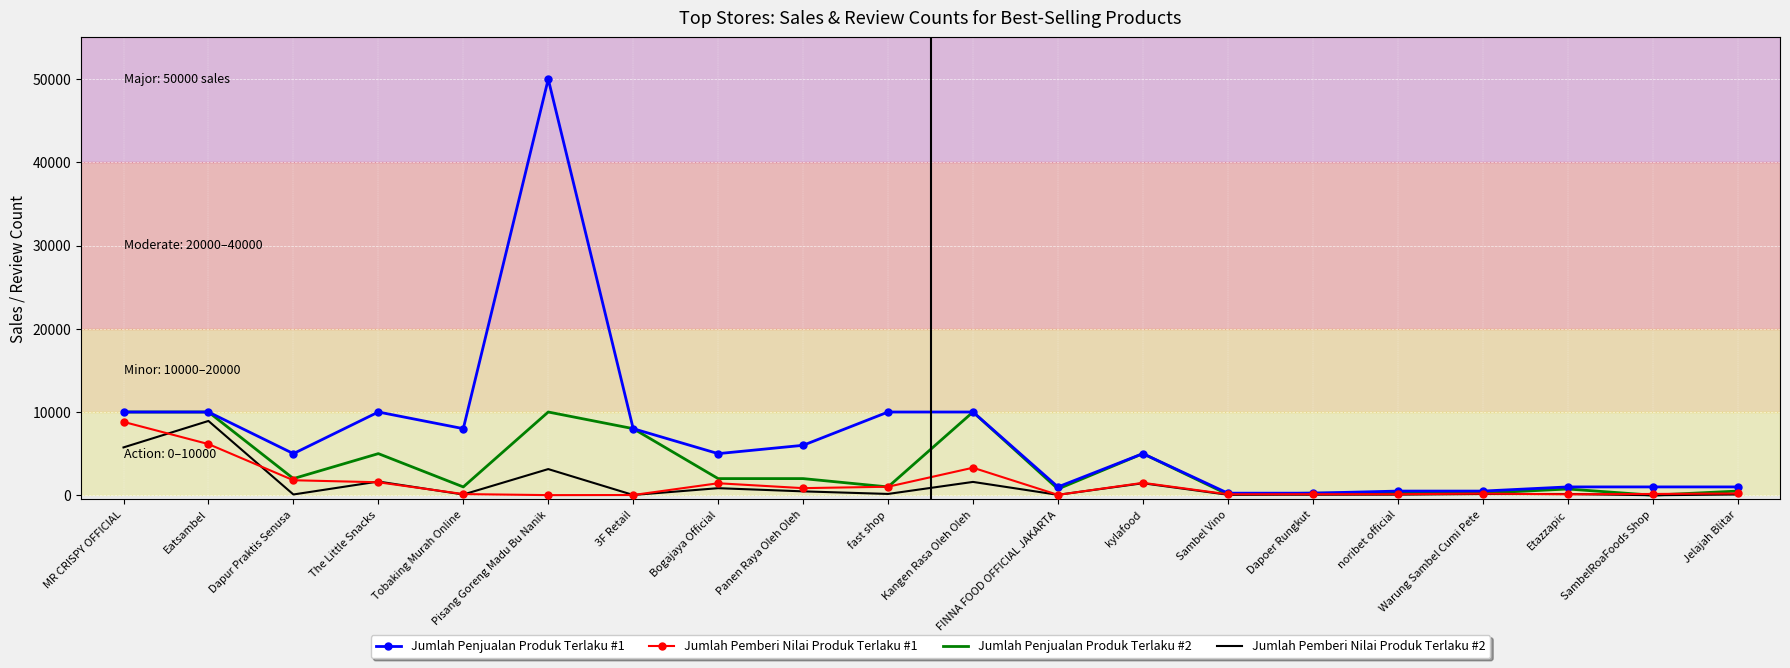

What is the difference between the maximum and minimum values in the Jumlah Pemberi Nilai Produk Terlaku #2 series?

8926